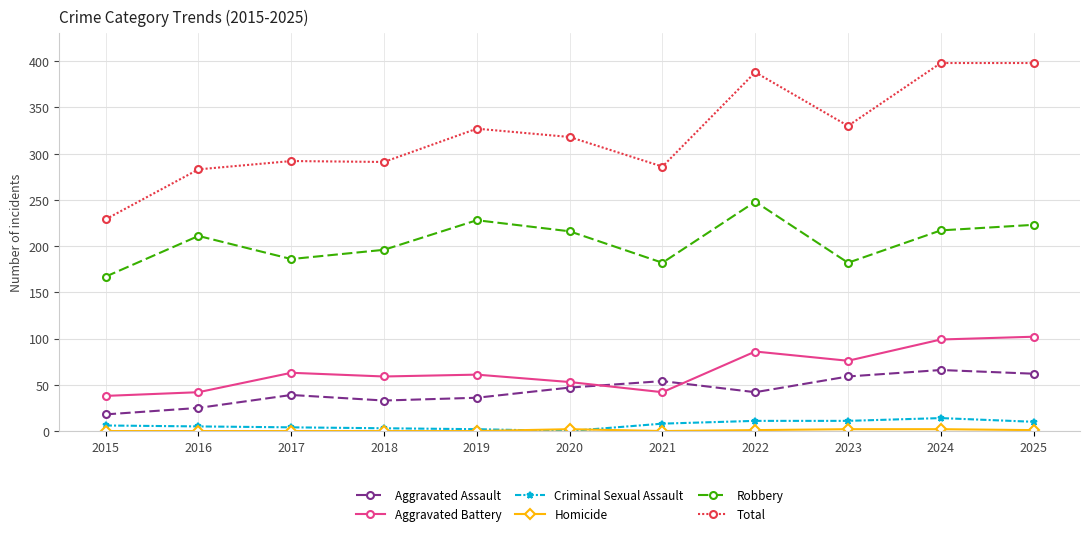

Does the chart display data point markers on the line(s)?

Yes